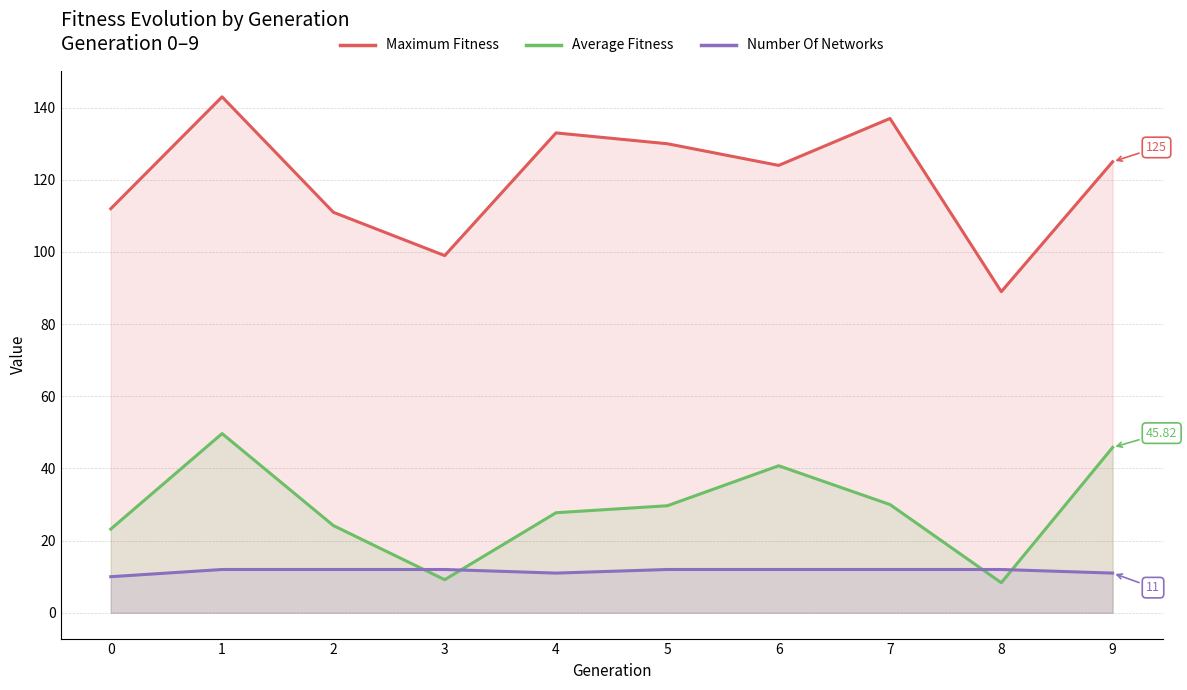

True or false: Number Of Networks and Maximum Fitness cross at least once.

False